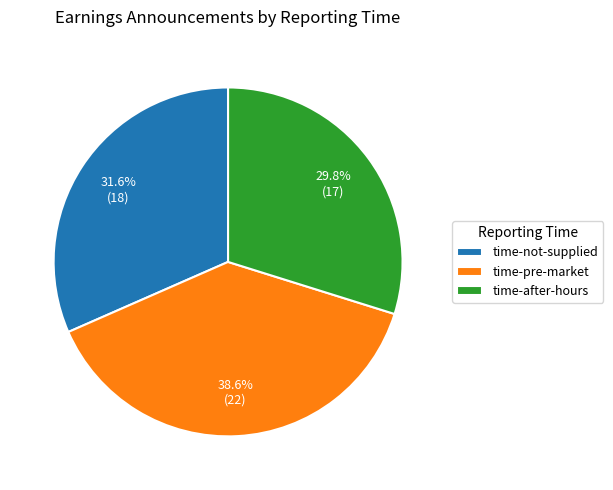

Rank the categories by value from highest to lowest.

time-pre-market, time-not-supplied, time-after-hours